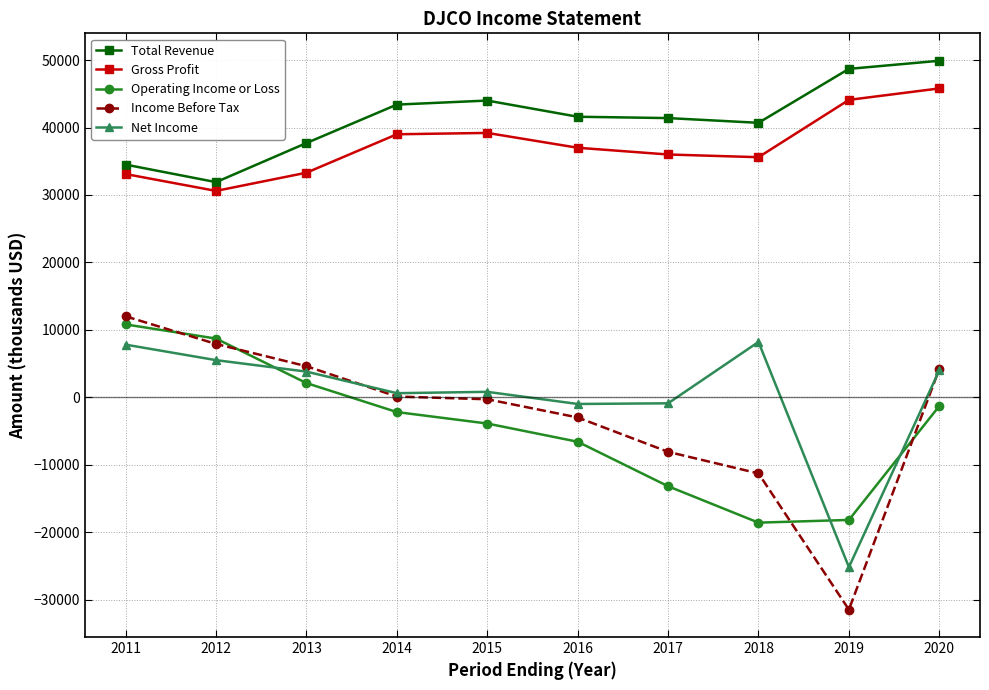

At 2019, list the series in order from largest to smallest.

Total Revenue, Gross Profit, Operating Income or Loss, Net Income, Income Before Tax